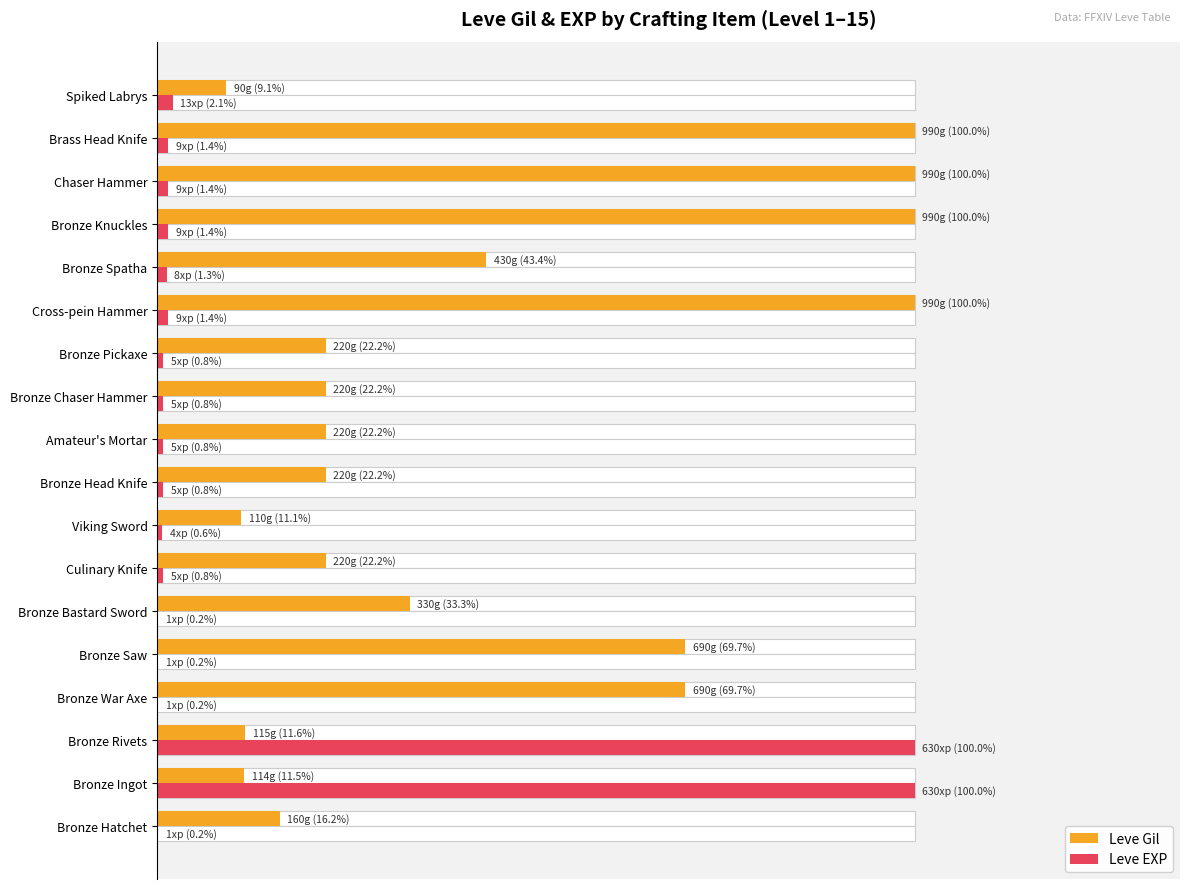

How many series are shown in this chart?

2